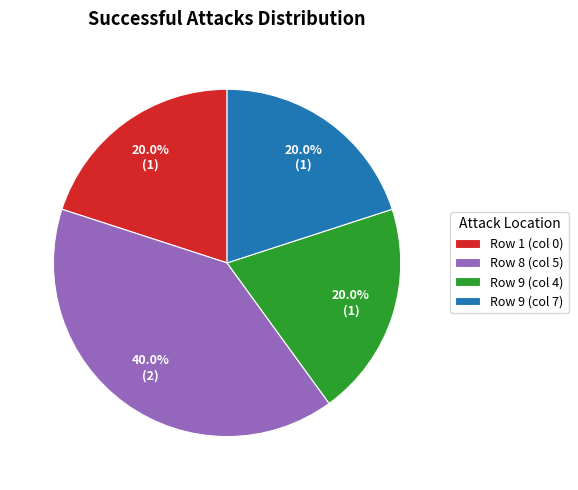

Between Row 9 (col 4) and Row 8 (col 5), which is larger?

Row 8 (col 5)